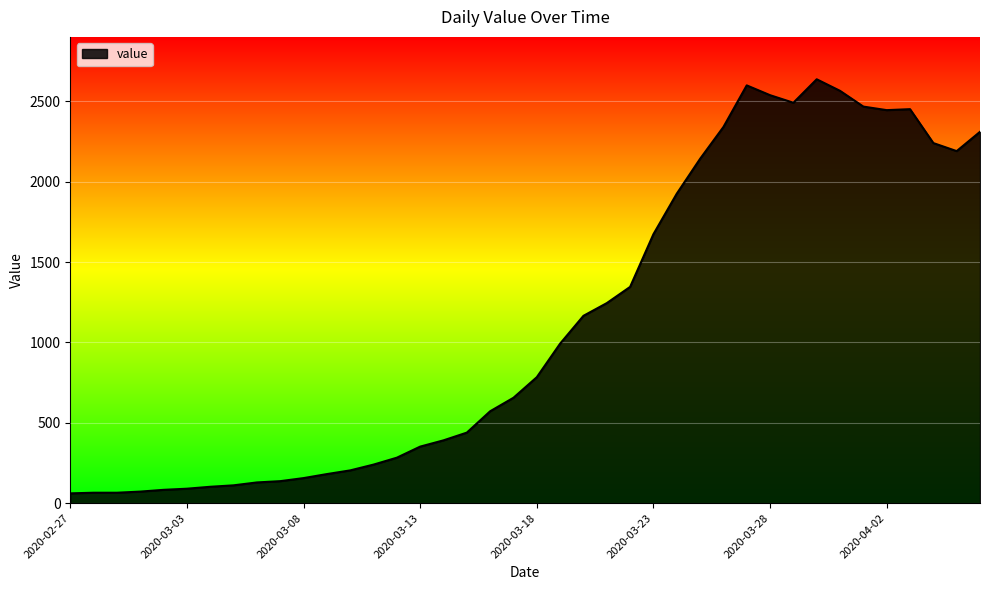

How many lines are shown in the chart?

1